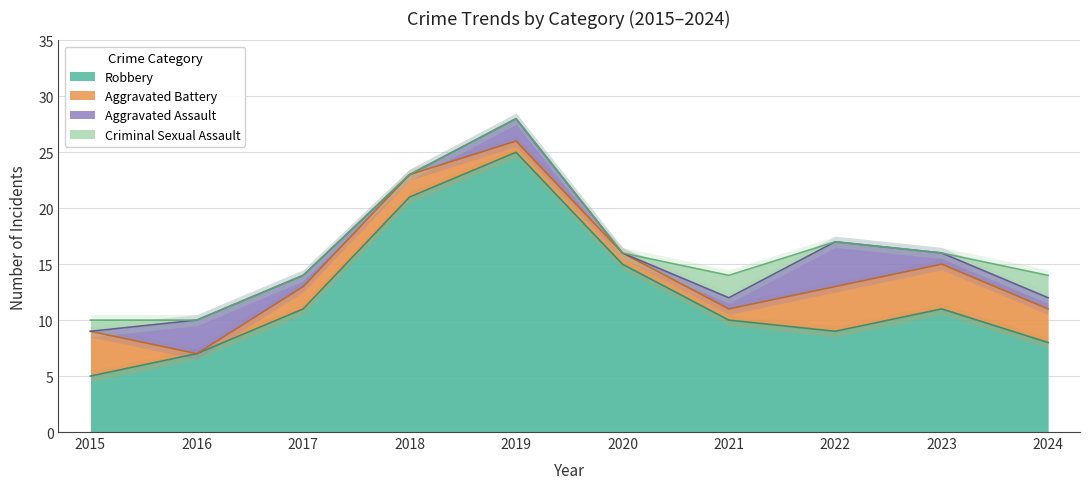

The value of Aggravated Battery at 2018 is 2. True or false?

True